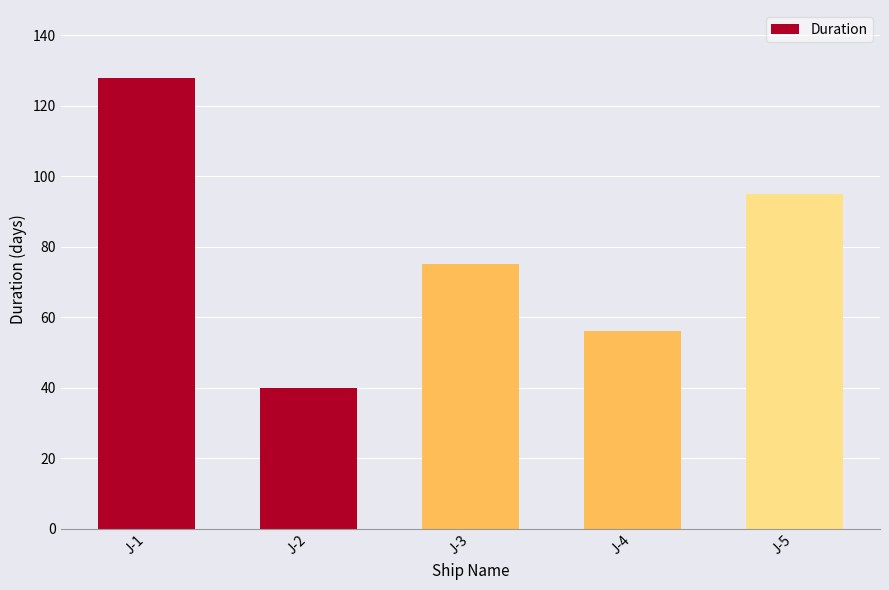

Where is the data nearest to the value 84?

J-3